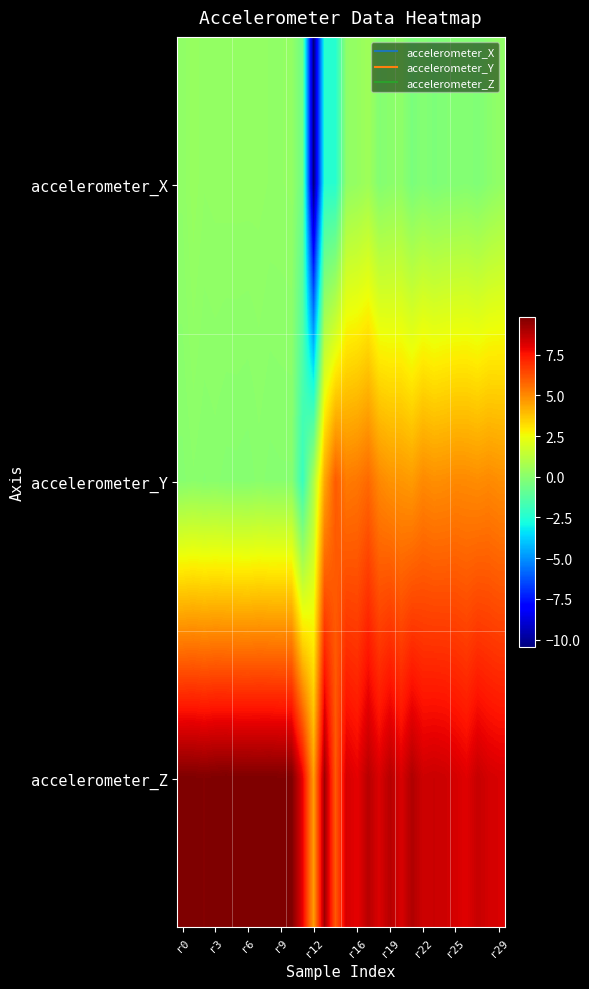

Which series has the widest spread of values?

accelerometer_X